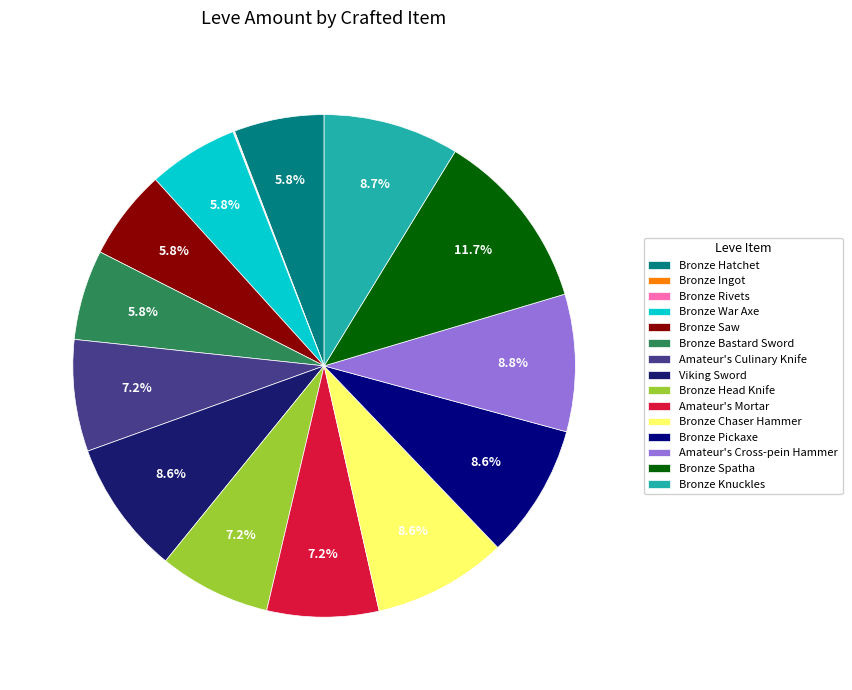

What is the smallest slice in the pie chart?

Bronze Ingot